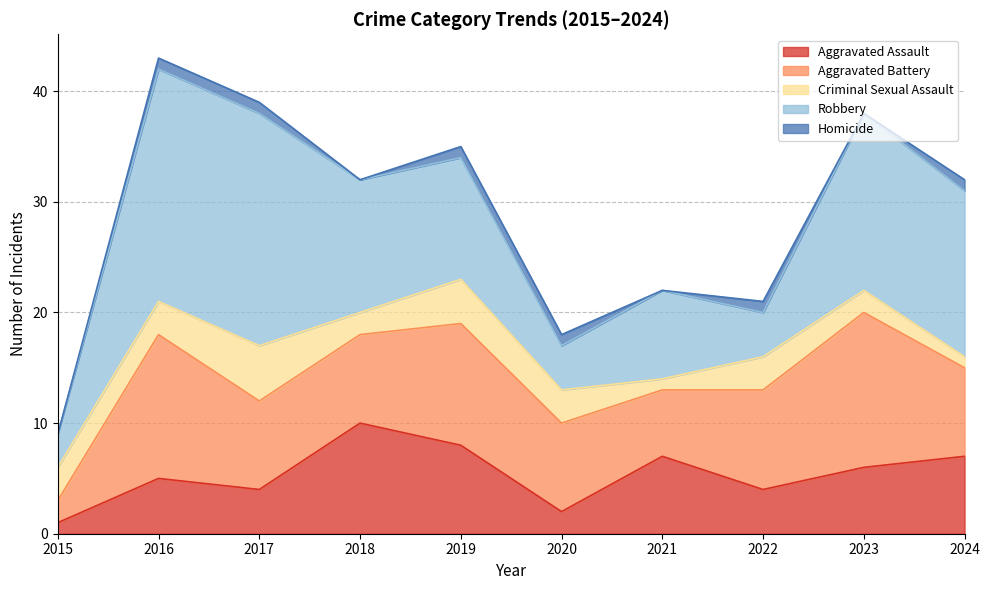

The Robbery series shows 8 at 2018. True or false?

False